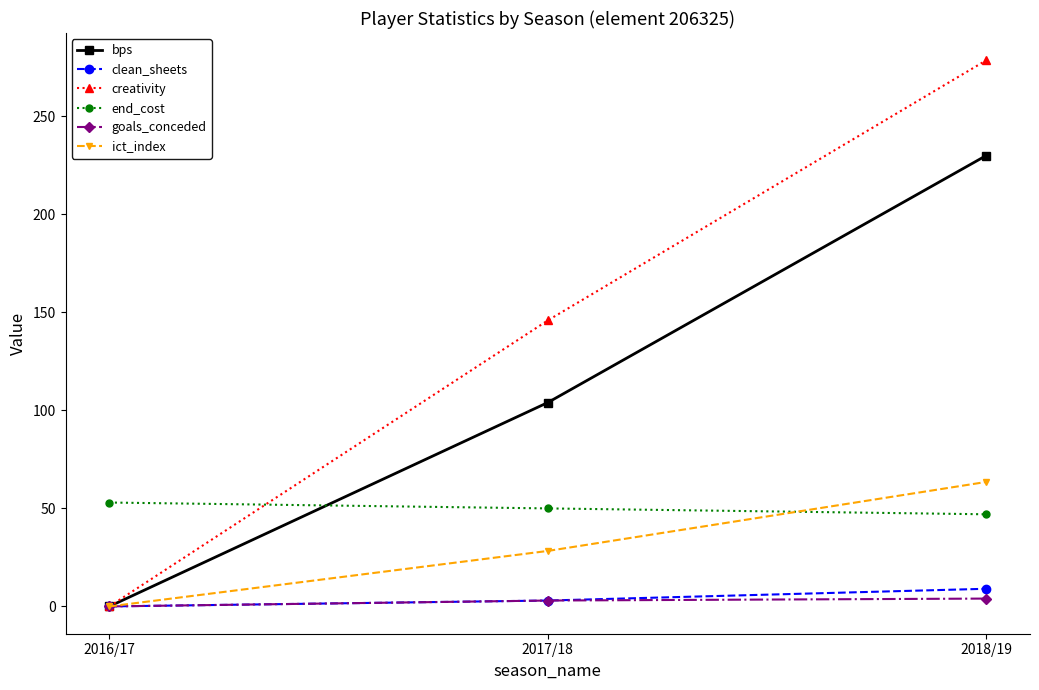

Rank the series by their maximum value, from highest to lowest.

creativity, bps, ict_index, end_cost, clean_sheets, goals_conceded